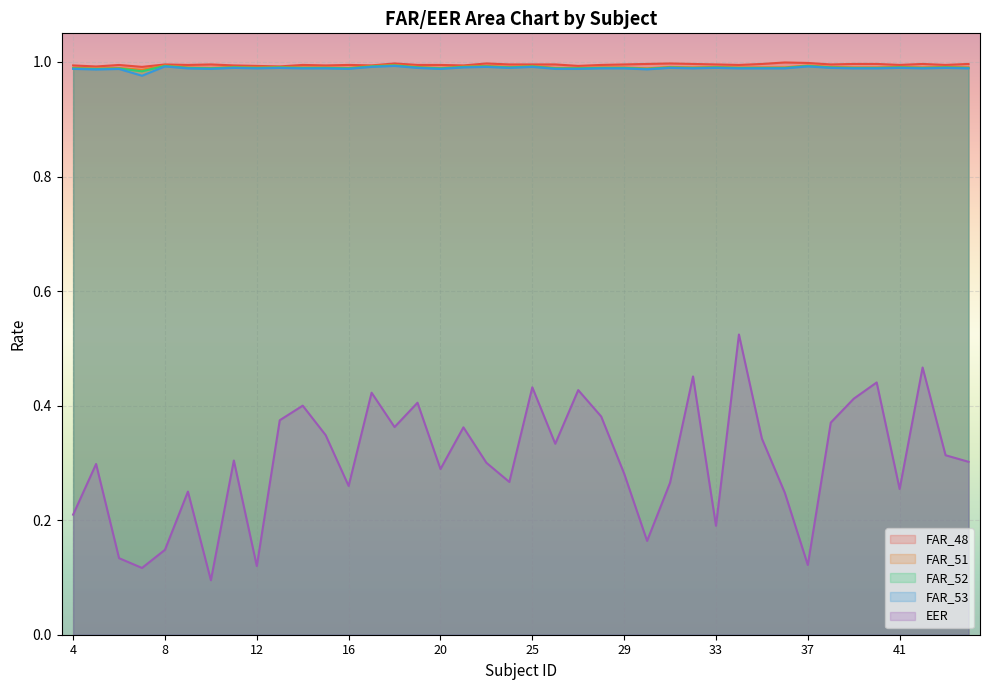

What is the difference between the highest and lowest values at 40?

0.6